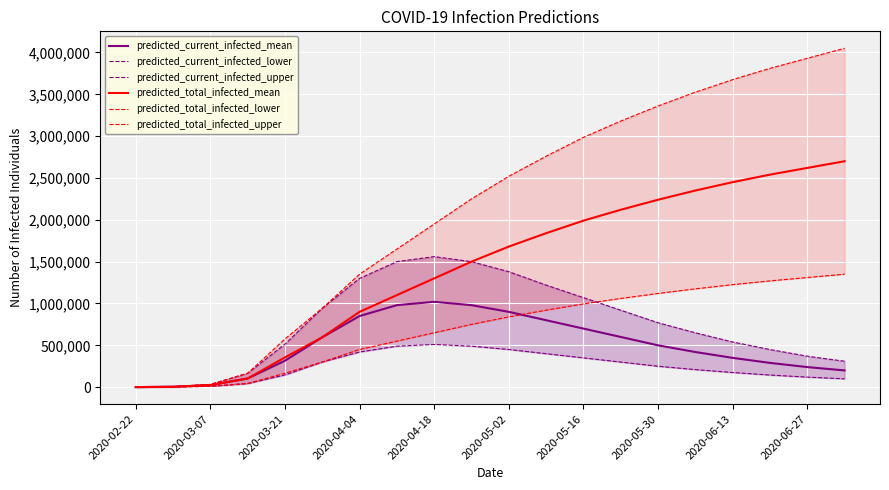

True or false: predicted_current_infected_upper and predicted_current_infected_lower cross at least once.

False